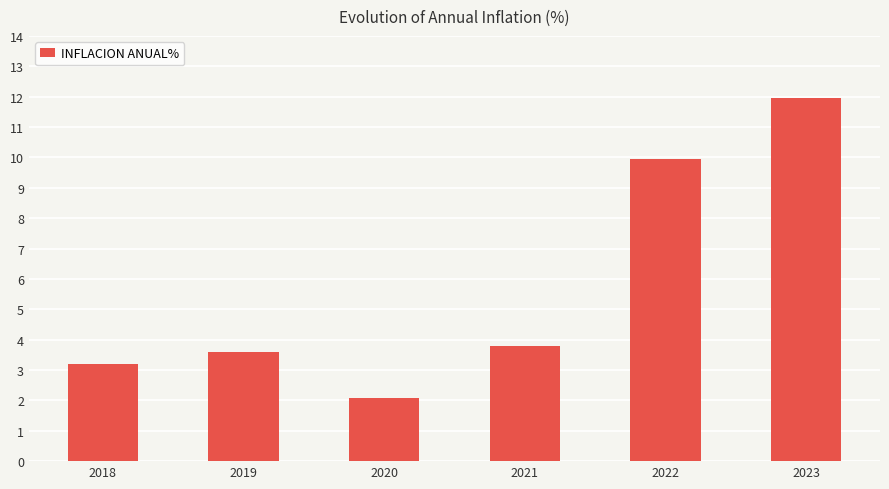

What is the minimum value shown in the chart?

2.1